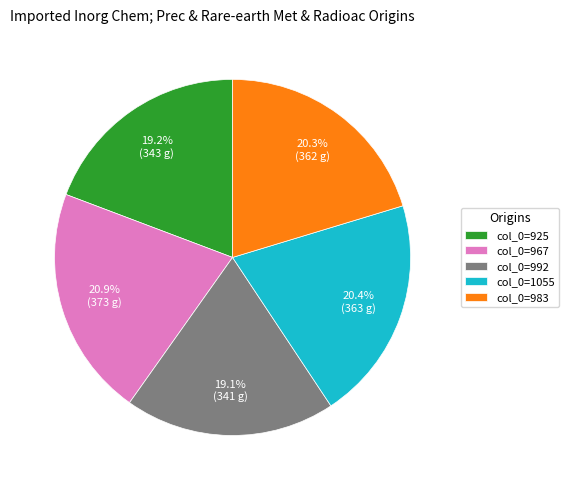

Between col_0=992 and col_0=983, which is larger?

col_0=983